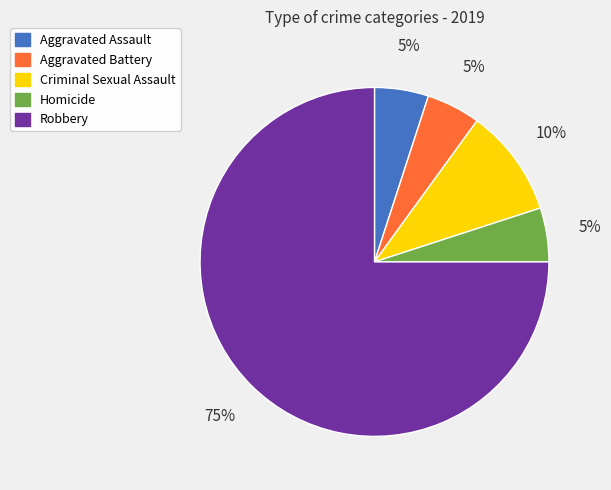

Which category has the biggest portion of the pie?

Robbery